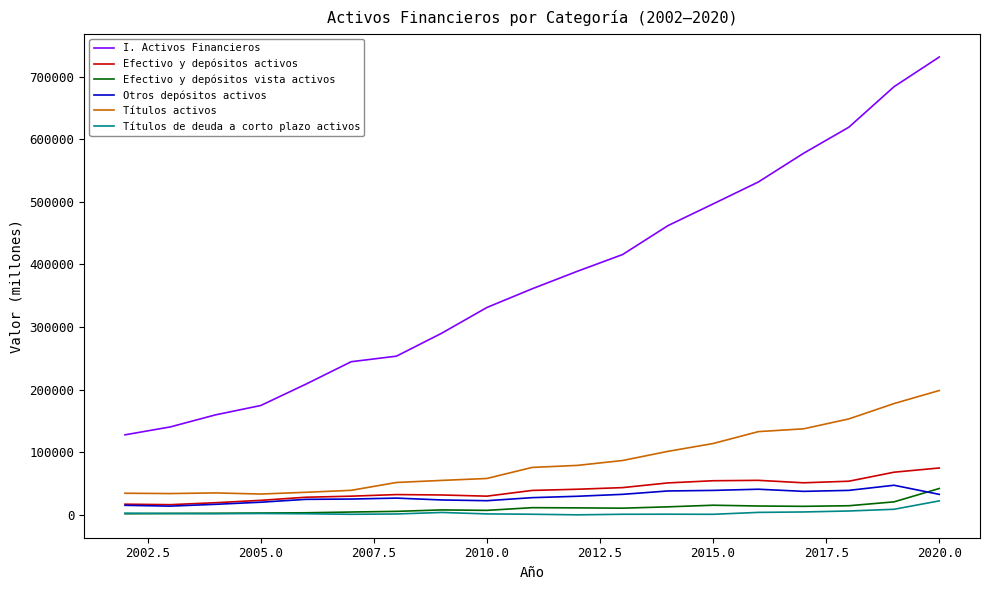

Which series has the largest range (max minus min)?

I. Activos Financieros